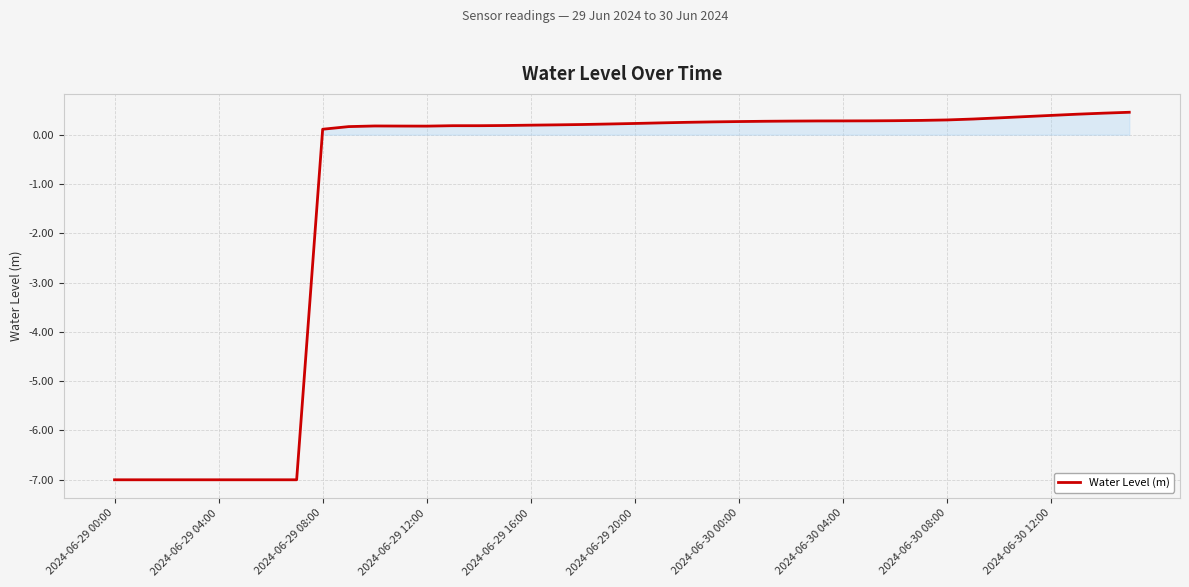

What is the maximum value shown in the chart?

0.5